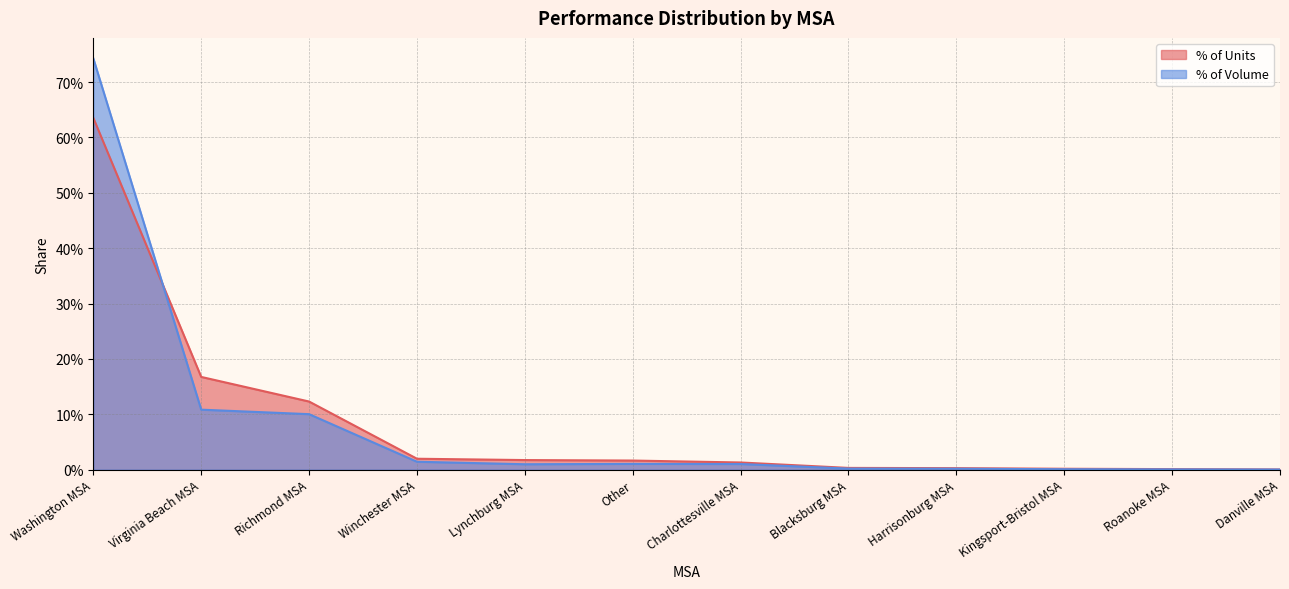

Is the value of % of Volume at Blacksburg MSA greater than the value of % of Units at Washington MSA?

No